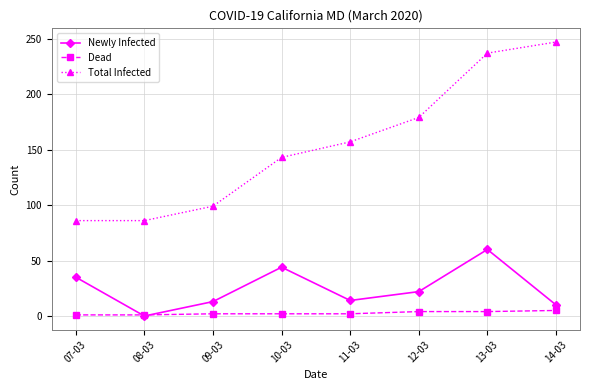

What is the label of the 1st point from the left?

07-03